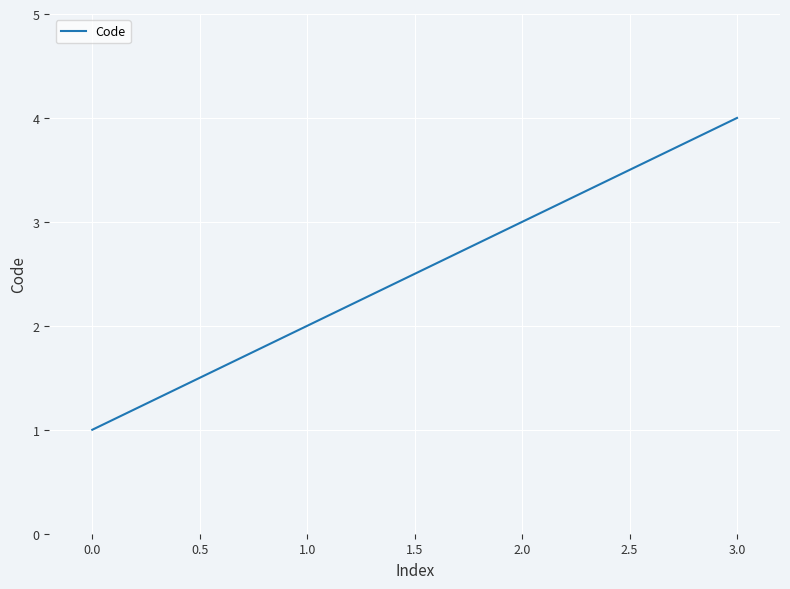

What is the change in value from 1.0 to 3.0?

+2